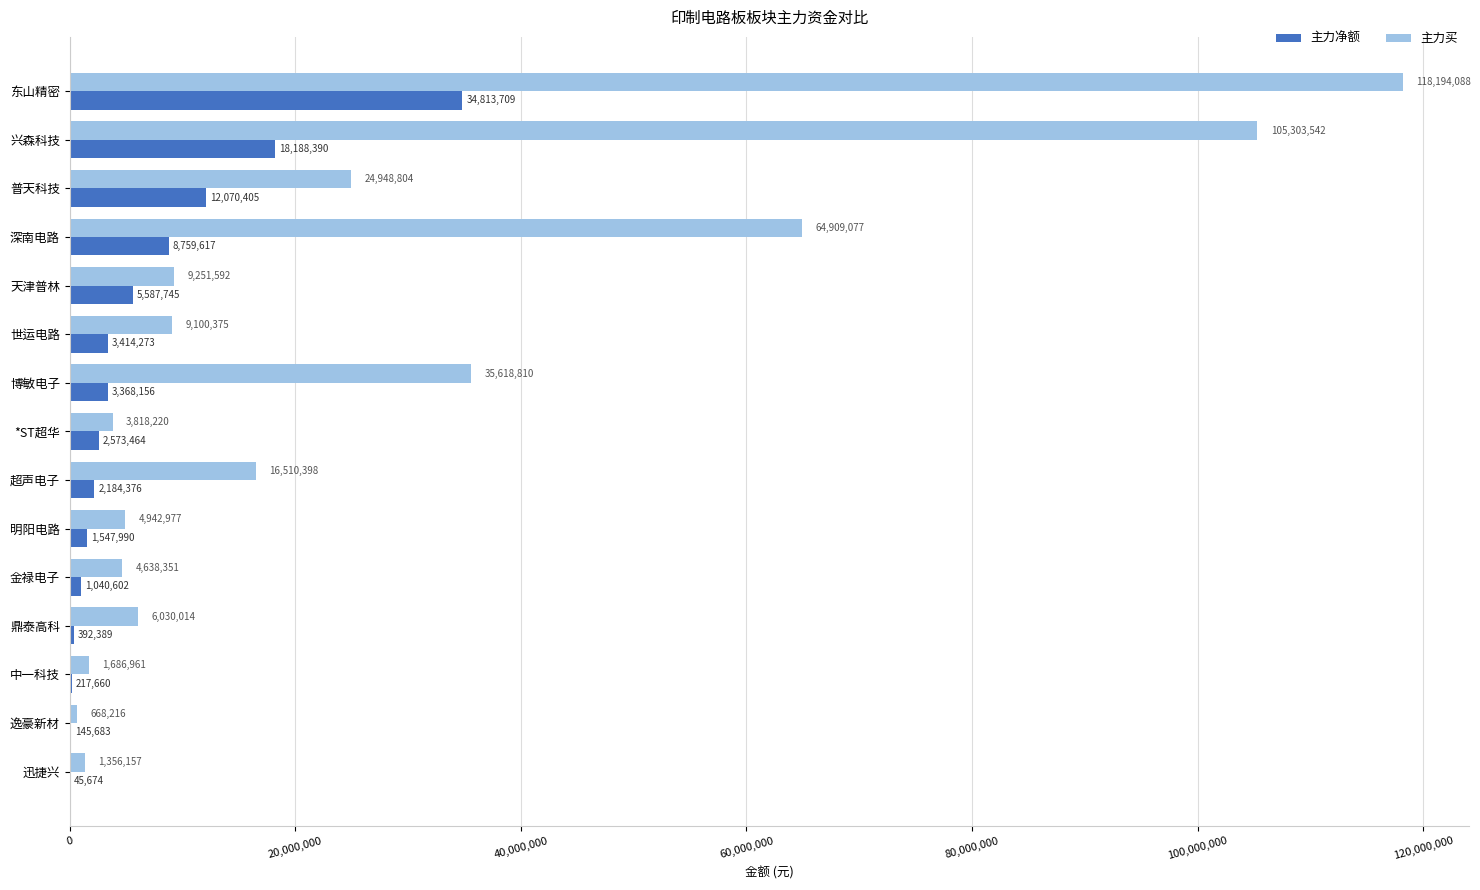

What are all the series names shown in the legend?

主力净额, 主力买